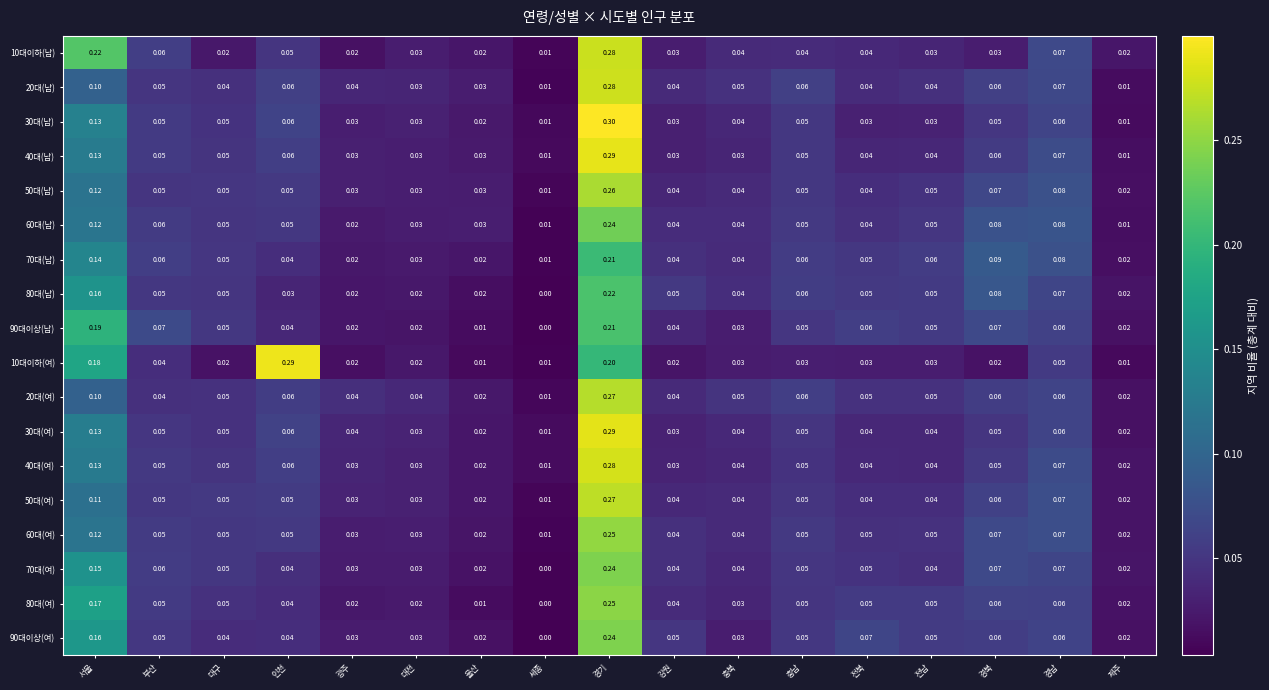

At which label is 10대이하(남) closest to 0?

세종